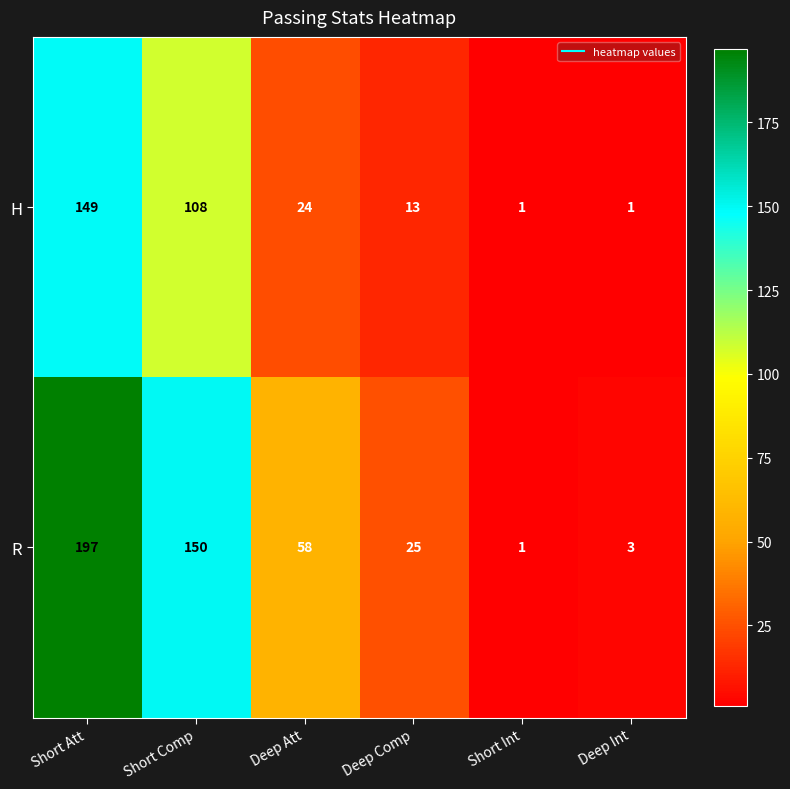

What is the difference between the second highest and minimum values in the H series?

107